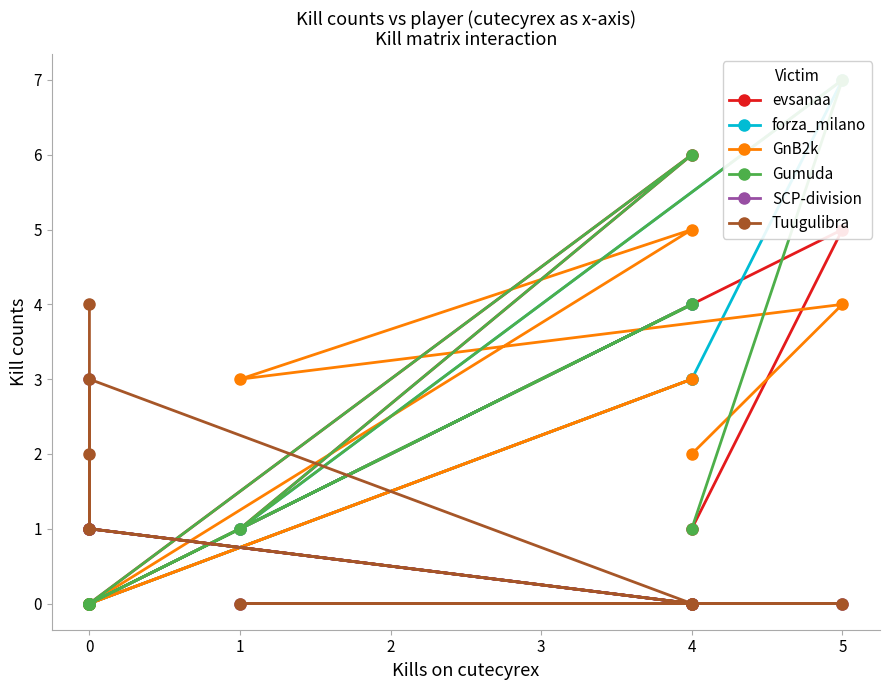

Is it true that evsanaa equals 3 at 0?

False